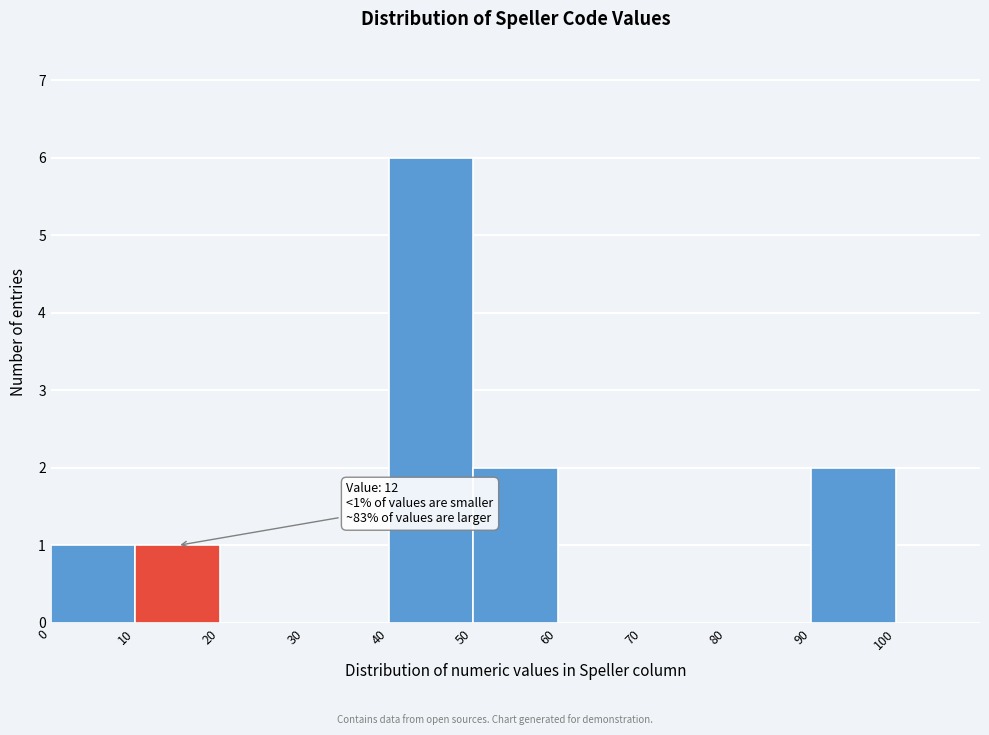

Over which range of the x-axis is the bar tallest?

40 to 50